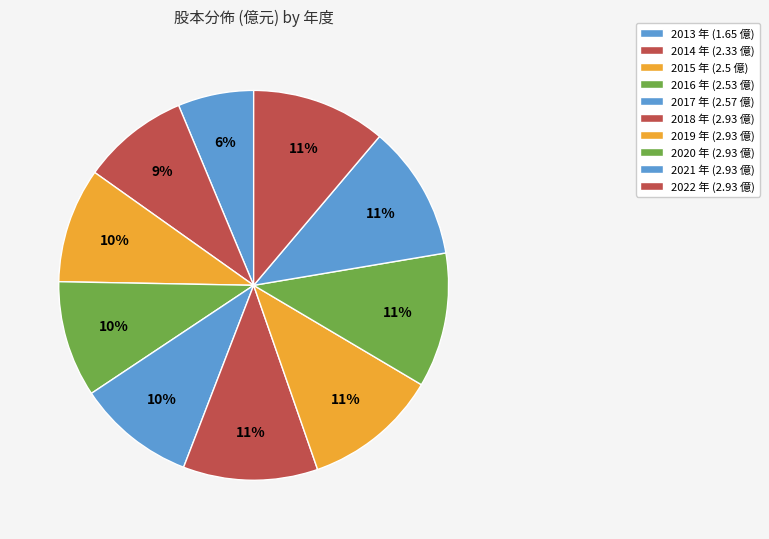

Approximately how many times larger is the value at 2019 compared to 2018?

1.0